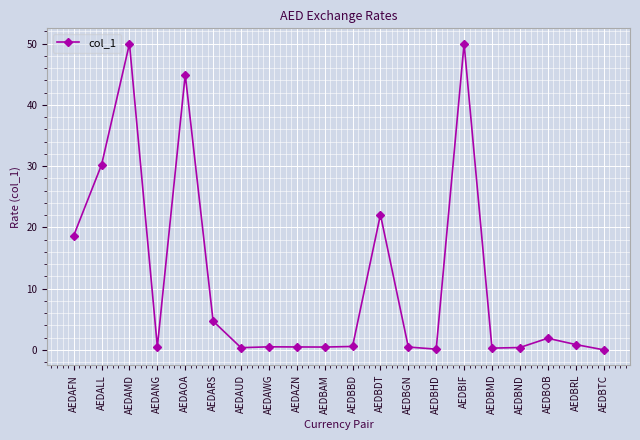

Between AEDBDT and AEDAFN, which is larger?

AEDBDT